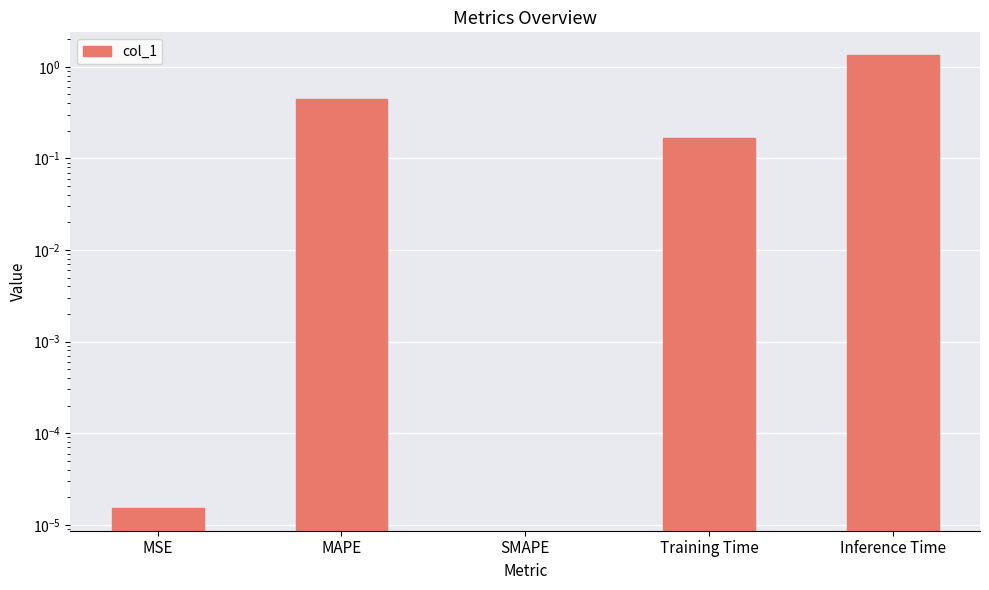

Reading right to left, transcribe all the data shown in this chart.

1.3	0.2	0.0	0.4	0.0